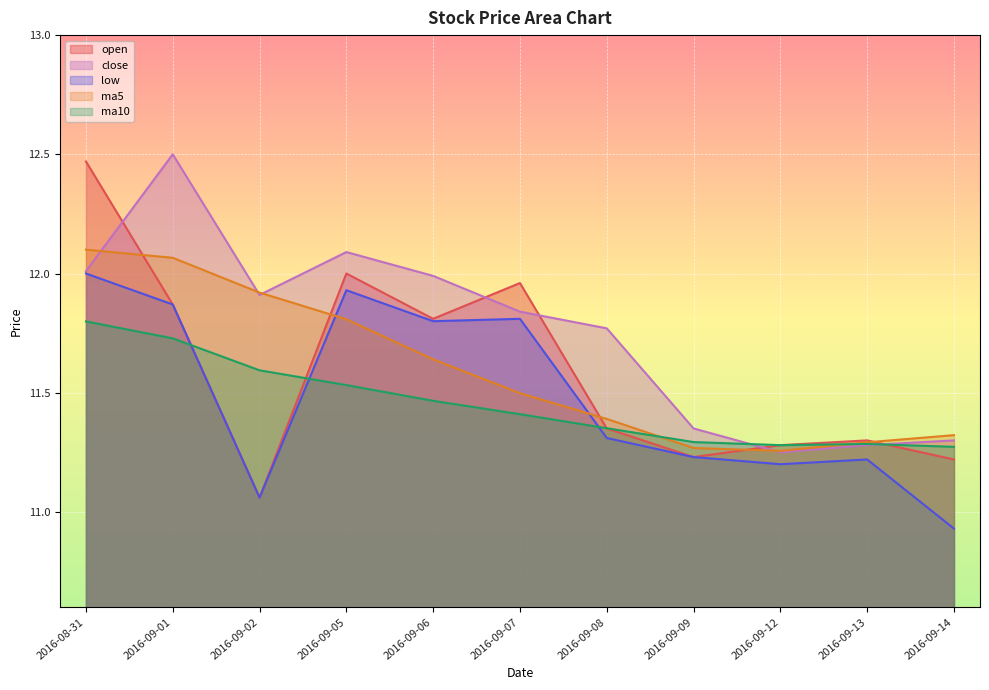

What are all the series names shown in the legend?

open, close, low, ma5, ma10